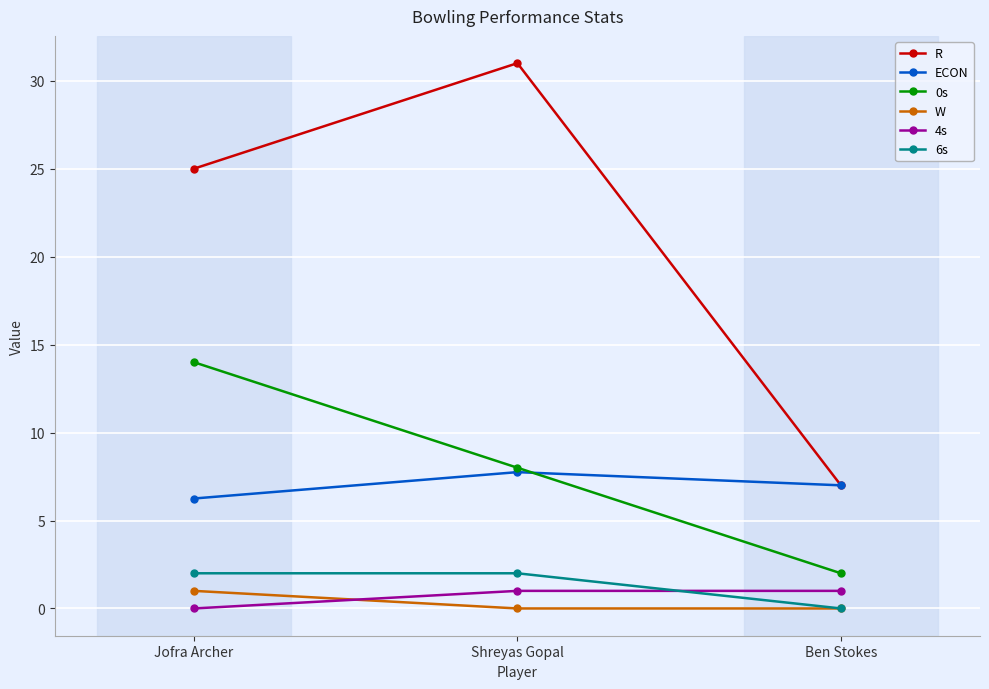

Which series has the widest spread of values?

R